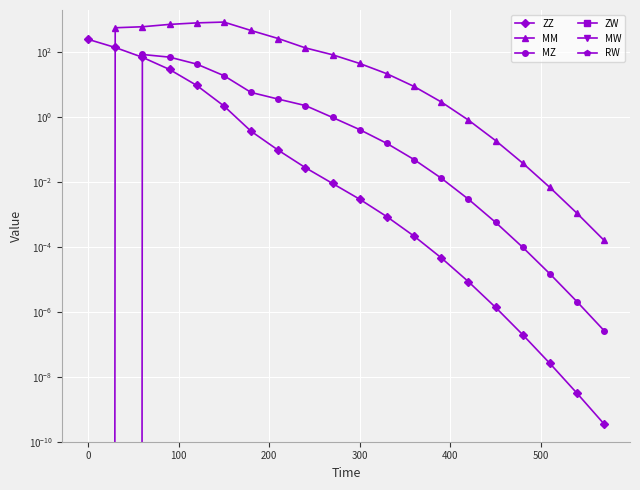

Rank the series by their maximum value, from highest to lowest.

MM, ZZ, MZ, ZW, MW, RW